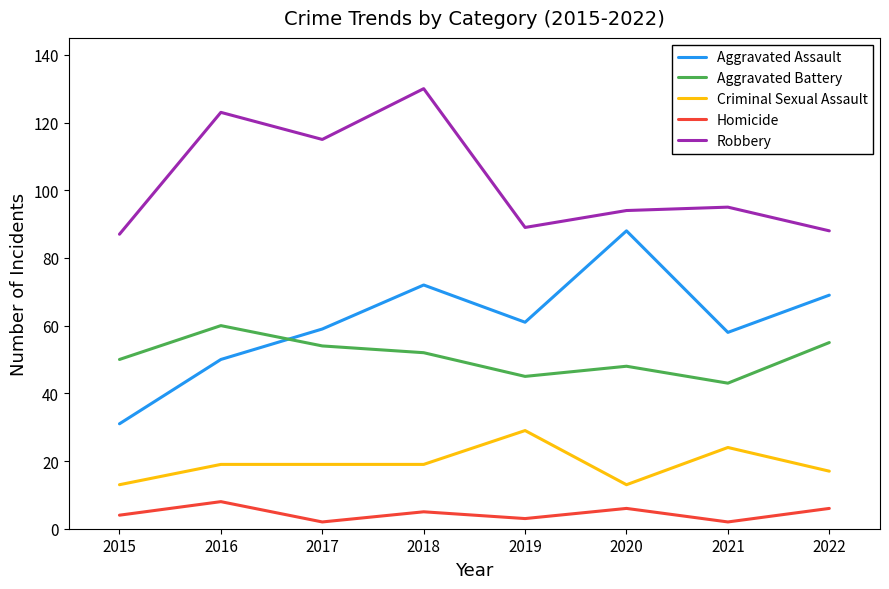

What are all the series names shown in the legend?

Aggravated Assault, Aggravated Battery, Criminal Sexual Assault, Homicide, Robbery